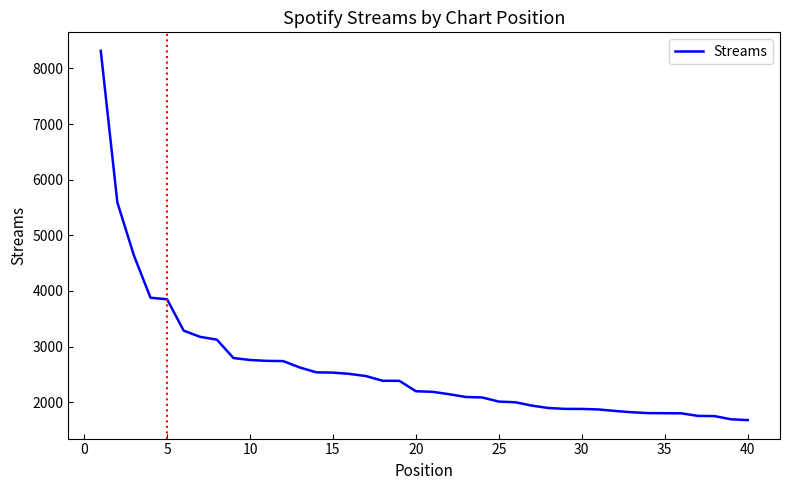

What is the difference between the maximum and minimum values?

6639